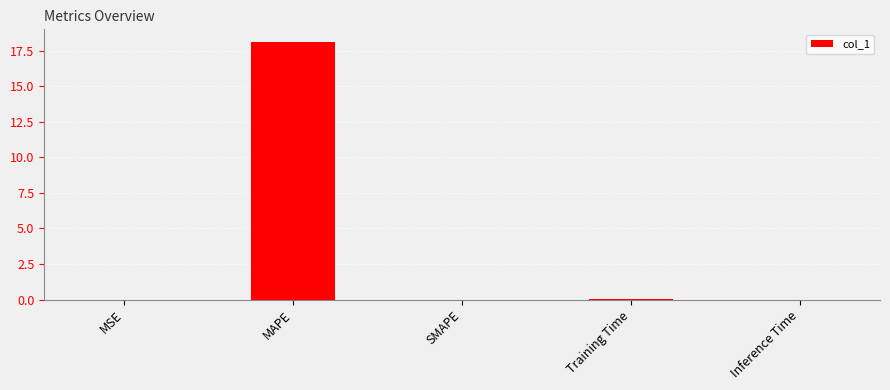

What is the approximate value at MAPE?

18.1